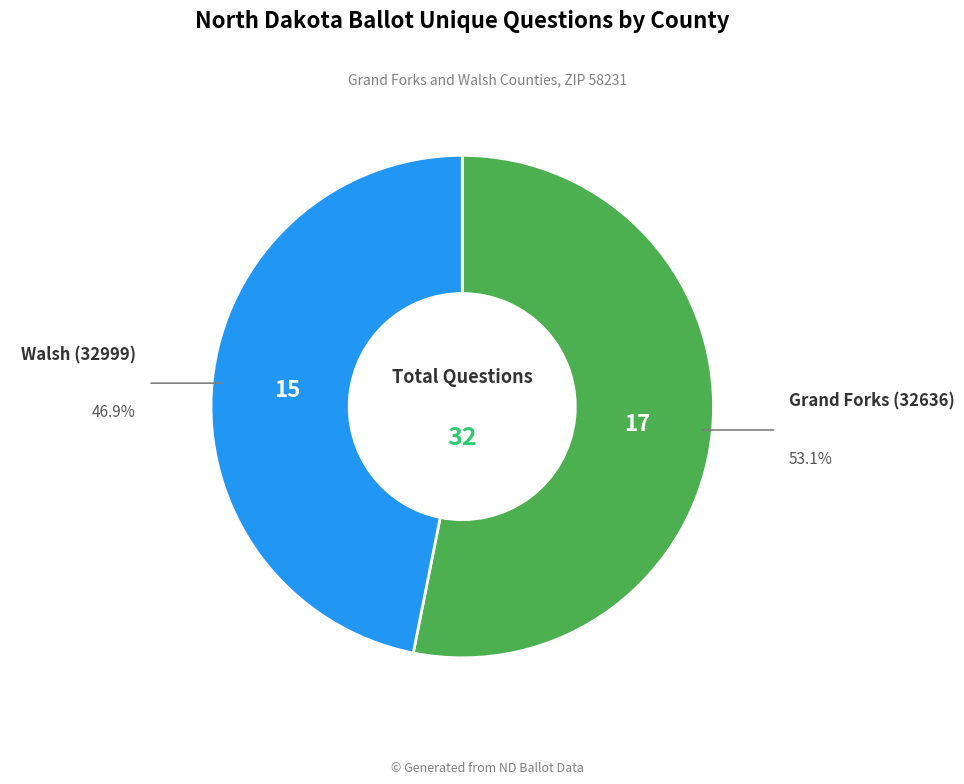

Does any single category account for the majority?

Yes